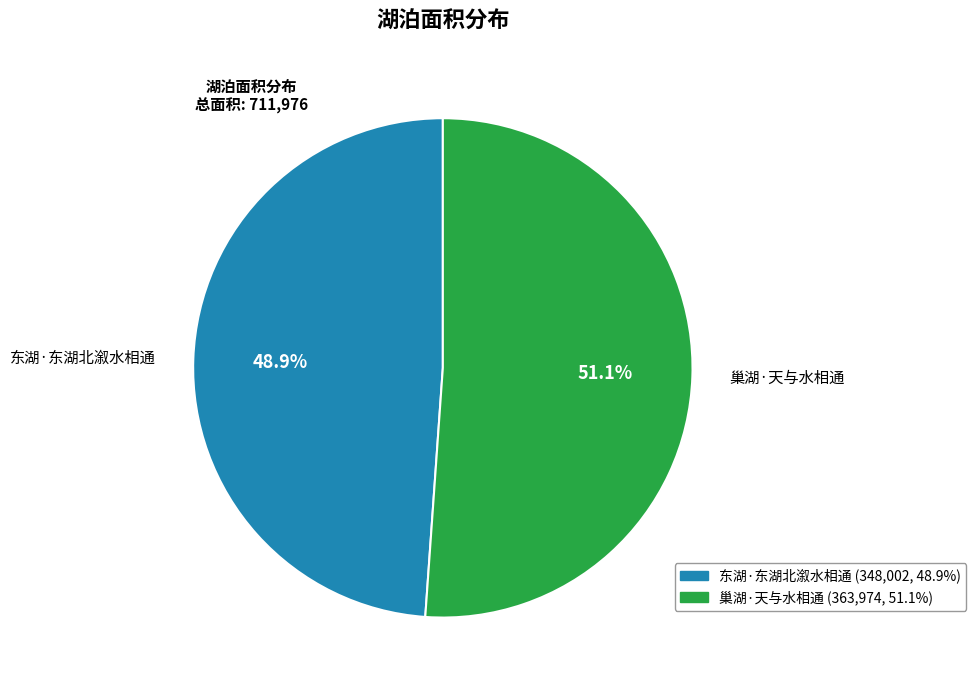

To the nearest percent, what is the average slice percentage?

50%